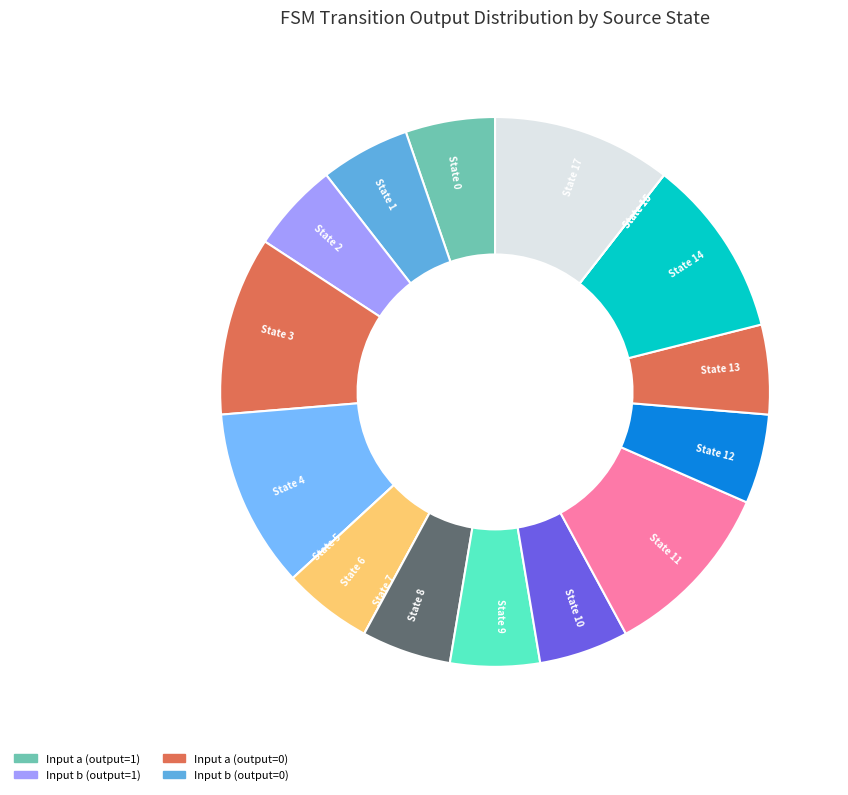

True or false: 11 accounts for 25% of the total.

False